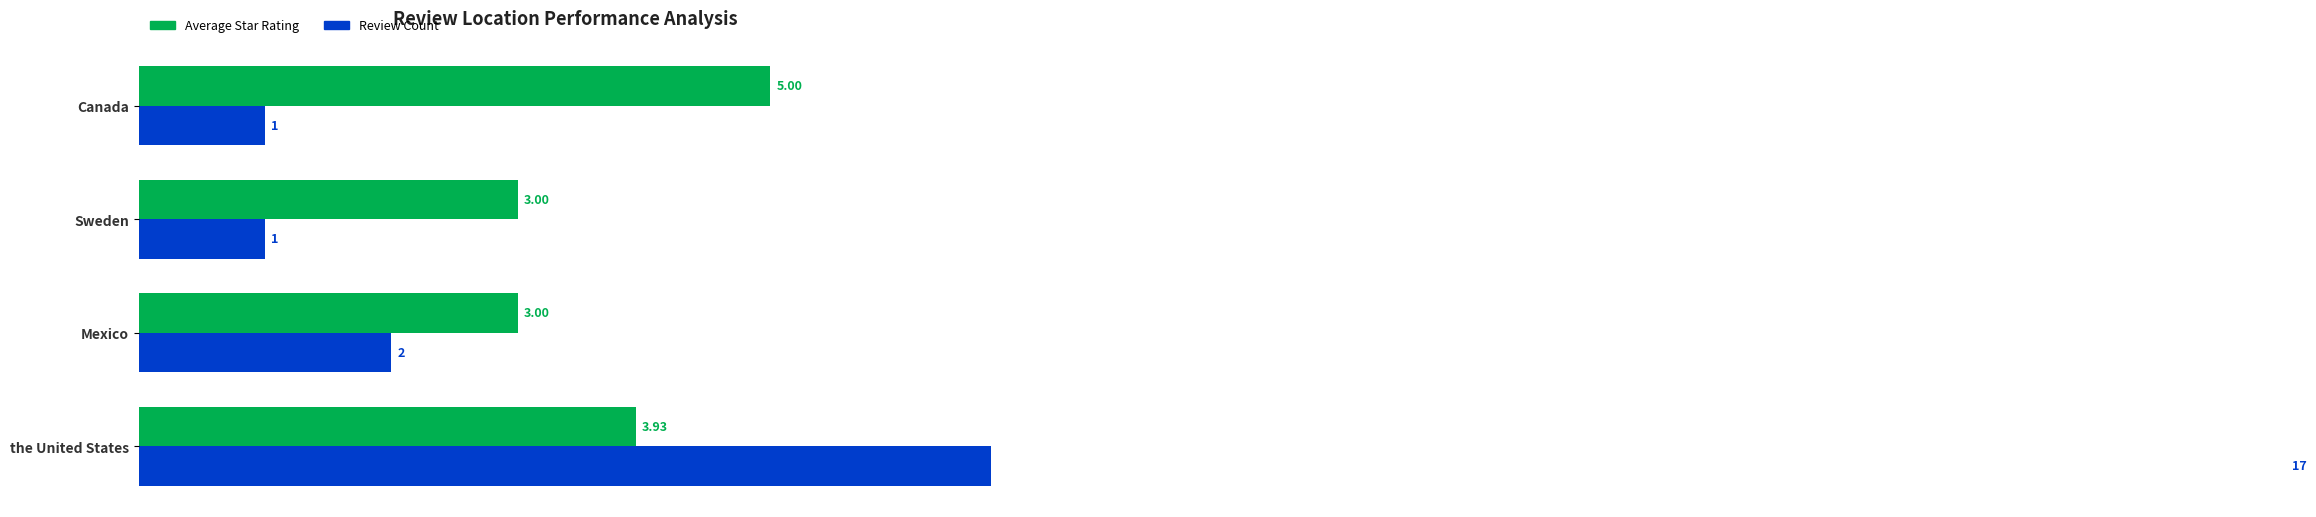

Reading left to right, list all the values displayed in this chart.

Average Star Rating: 0=3.9	1=3.0	2=3.0	3=5.0
Review Count: 0=17.0	1=2.0	2=1.0	3=1.0